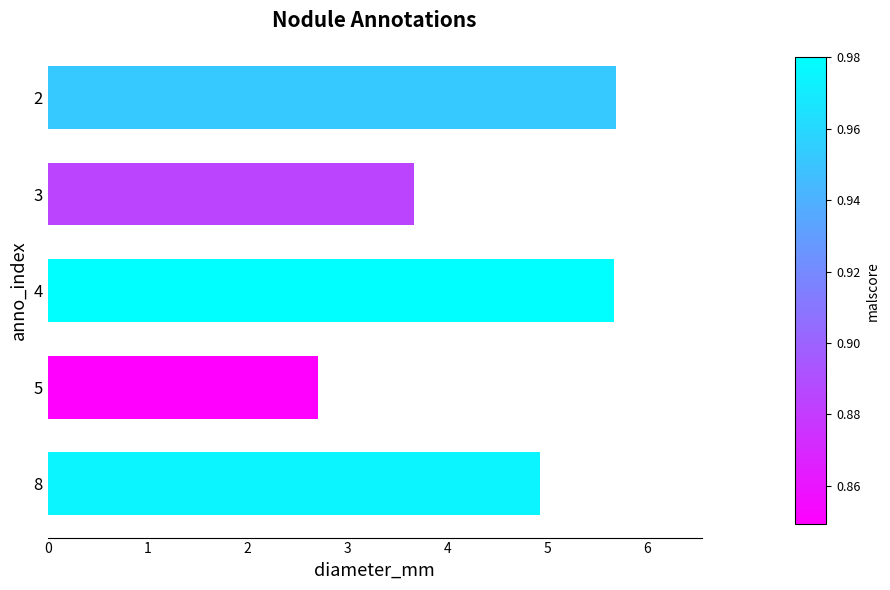

Reading top to bottom, list all the values displayed in this chart.

5.7	3.7	5.7	2.7	4.9